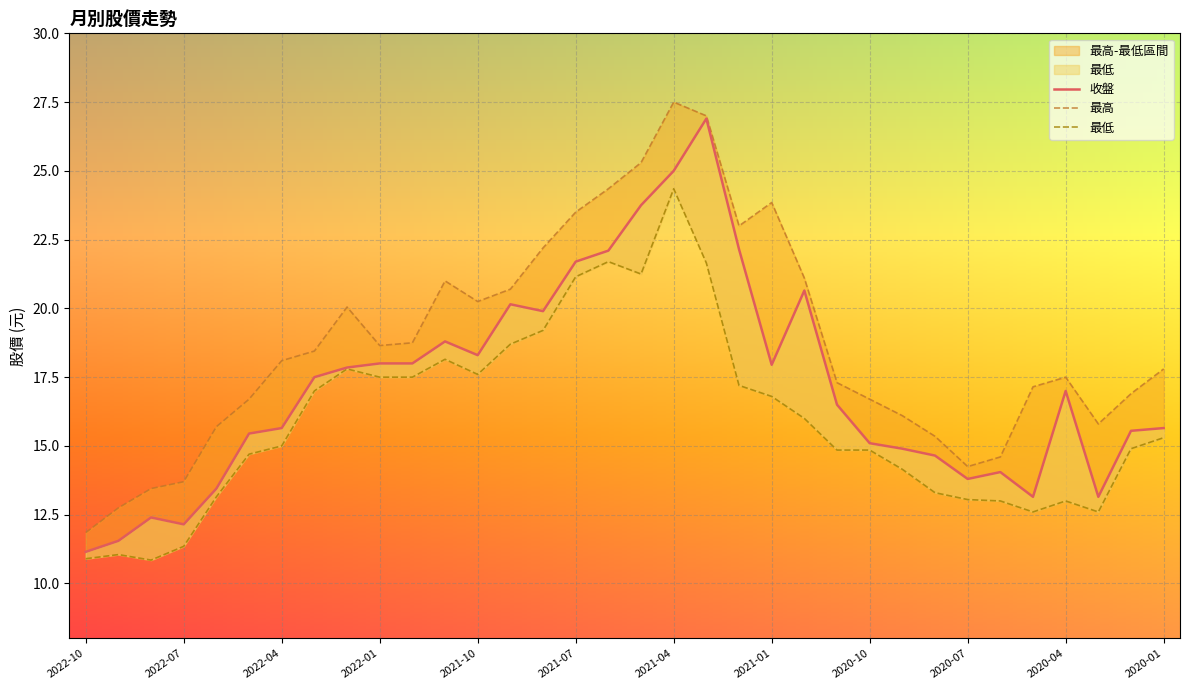

True or false: 最低 and 收盤 cross at least once.

False